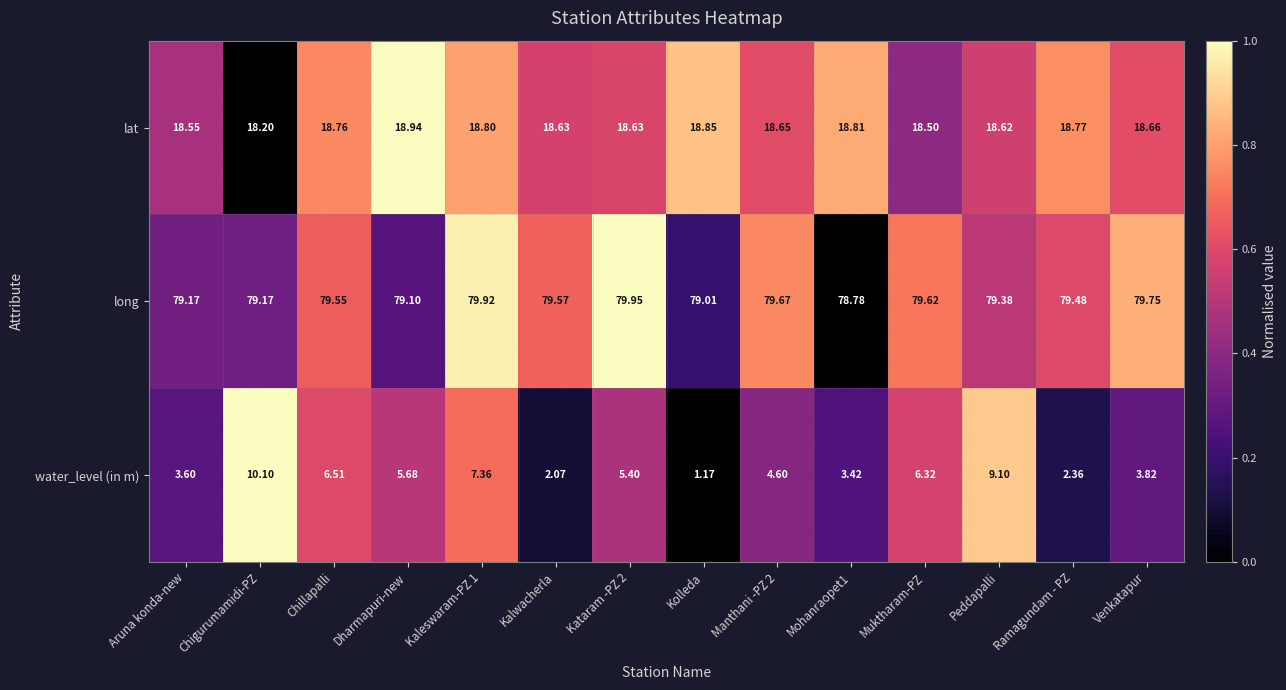

At which category is the sum across all series the highest?

Chigurumamidi-PZ